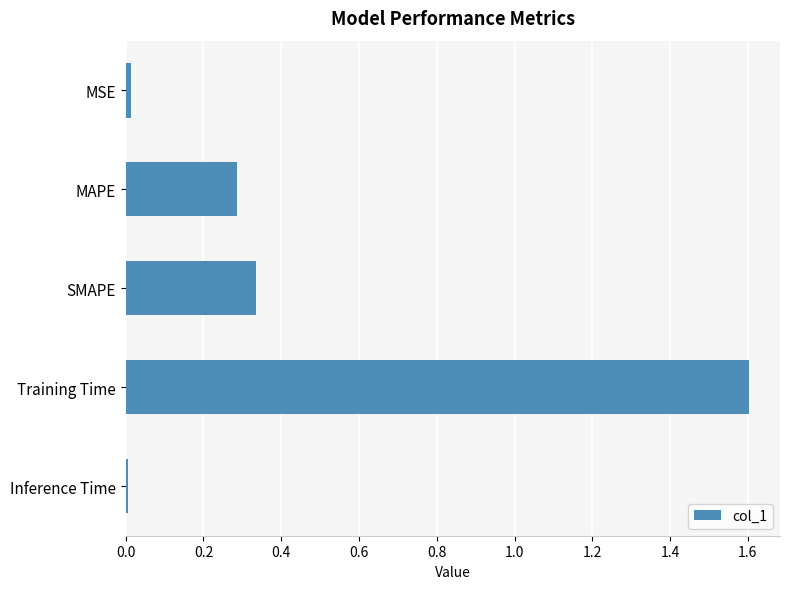

What is the average value?

0.4